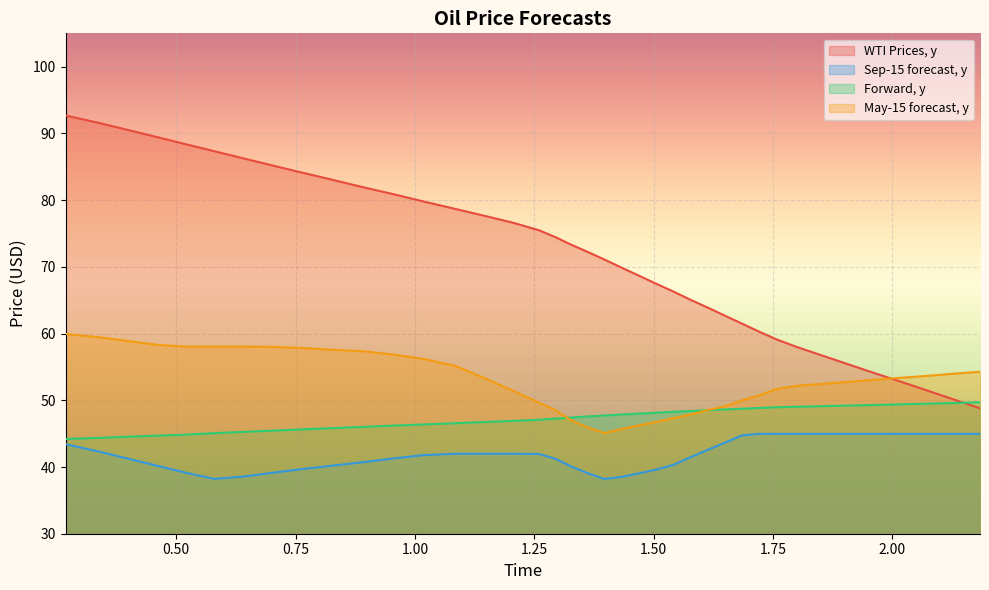

List the series in order of their overall mean, highest first.

WTI Prices, y, May-15 forecast, y, Forward, y, Sep-15 forecast, y